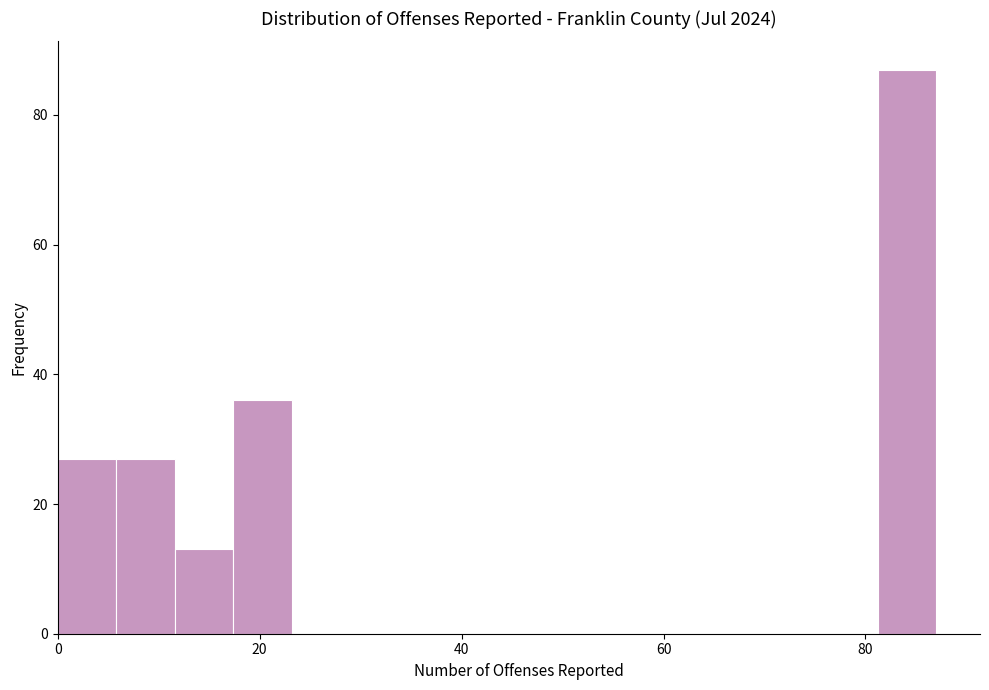

Read against the x-axis, roughly where is the centre of the tallest bar?

84